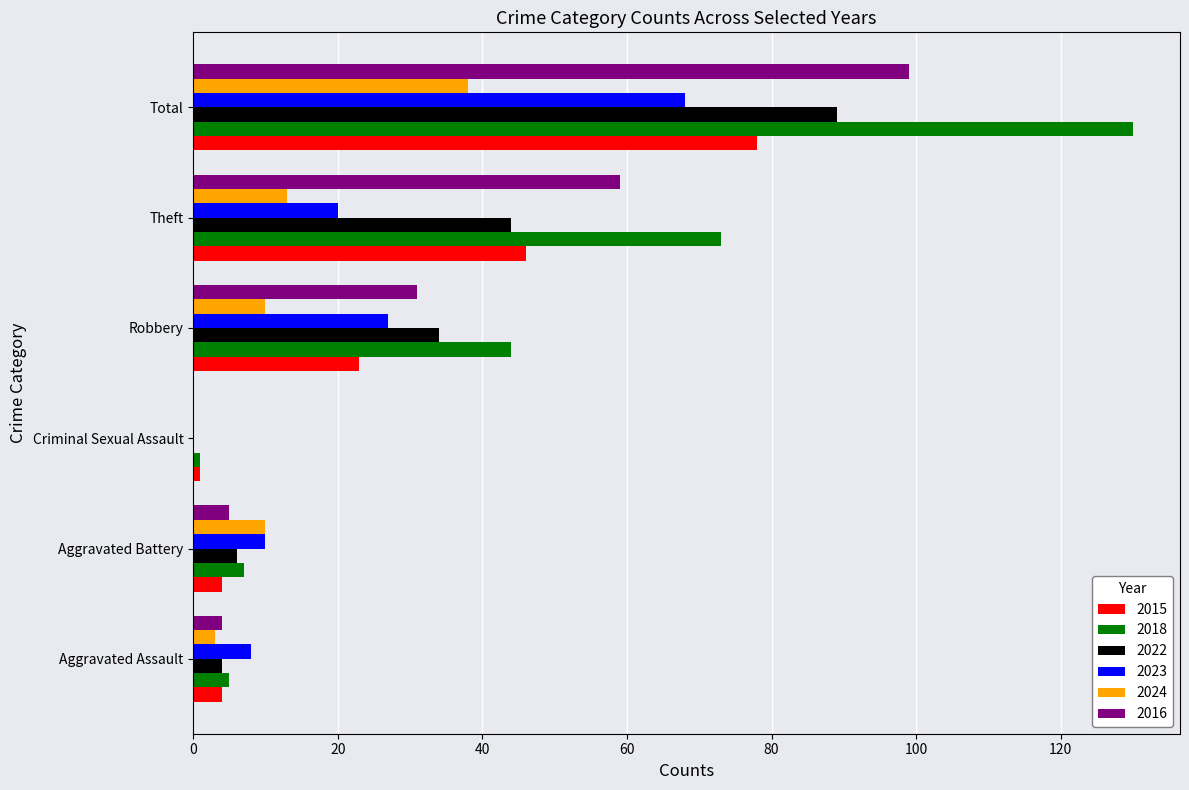

At which label does 2016 reach its peak?

Total